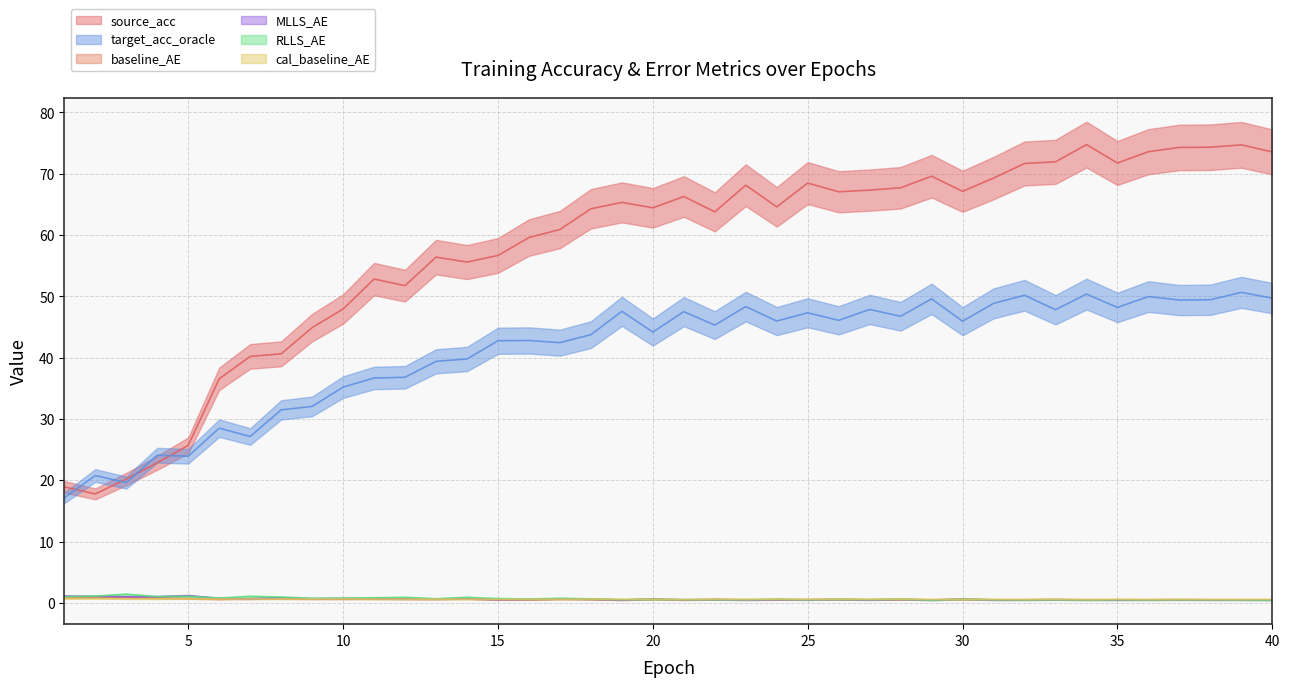

Rank the categories by target_acc_oracle value from lowest to highest.

1, 3, 2, 5, 4, 7, 6, 8, 9, 10, 11, 12, 13, 14, 17, 15, 16, 18, 20, 22, 30, 24, 26, 28, 25, 21, 19, 33, 27, 35, 23, 31, 37, 38, 29, 40, 36, 32, 34, 39